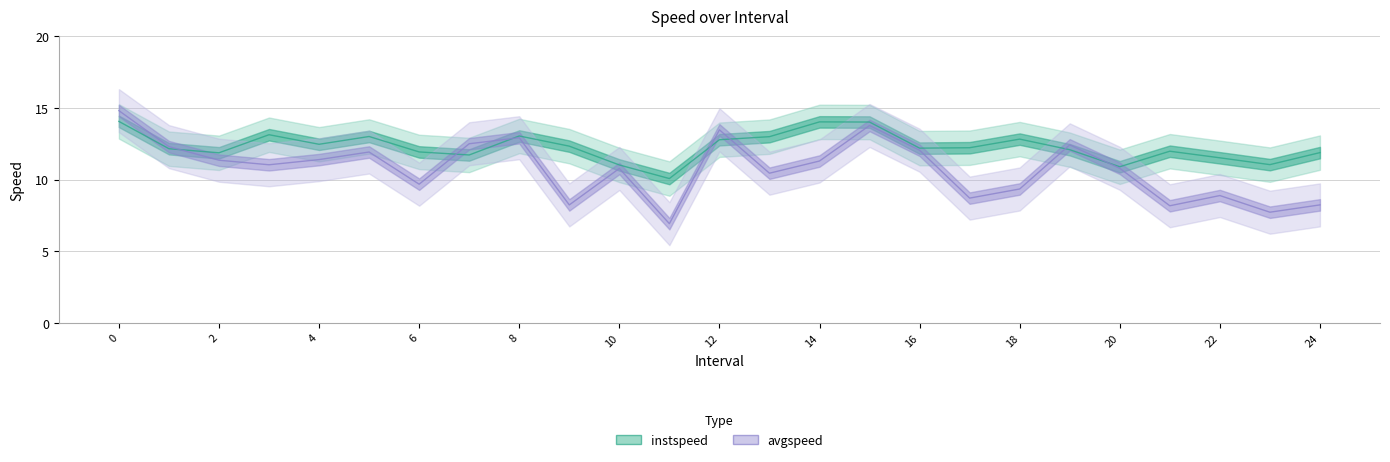

Reading left to right, what are all the values shown in this chart?

instspeed: 14.1	12.2	11.9	13.1	12.5	13.0	11.9	11.7	13.1	12.3	11.0	10.1	12.8	13.0	14.0	14.0	12.2	12.2	12.8	12.1	10.9	12.0	11.5	11.1	11.9
avgspeed: 14.8	12.3	11.4	11.0	11.4	11.9	9.7	12.5	12.9	8.2	10.8	6.9	13.5	10.5	11.3	13.8	12.1	8.7	9.4	12.4	10.8	8.2	8.9	7.7	8.2